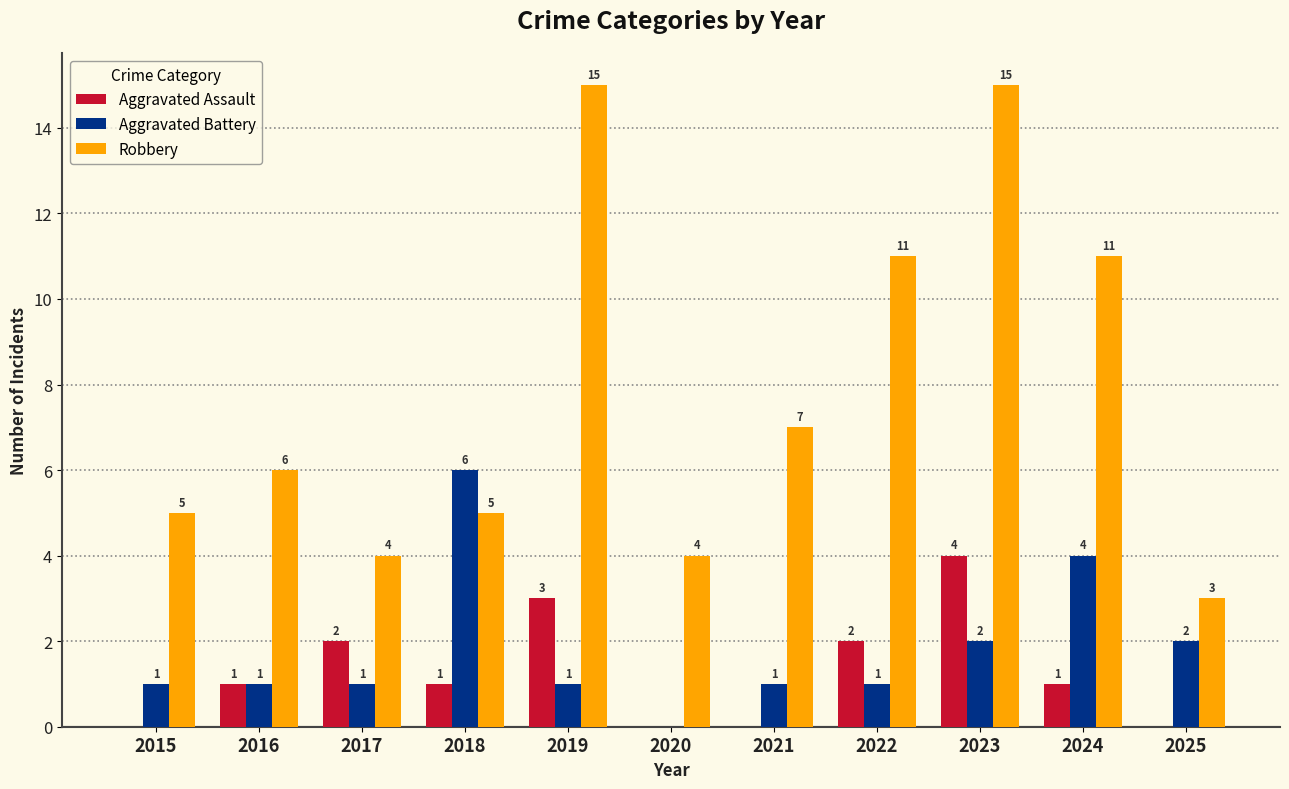

How many series are shown in this chart?

3